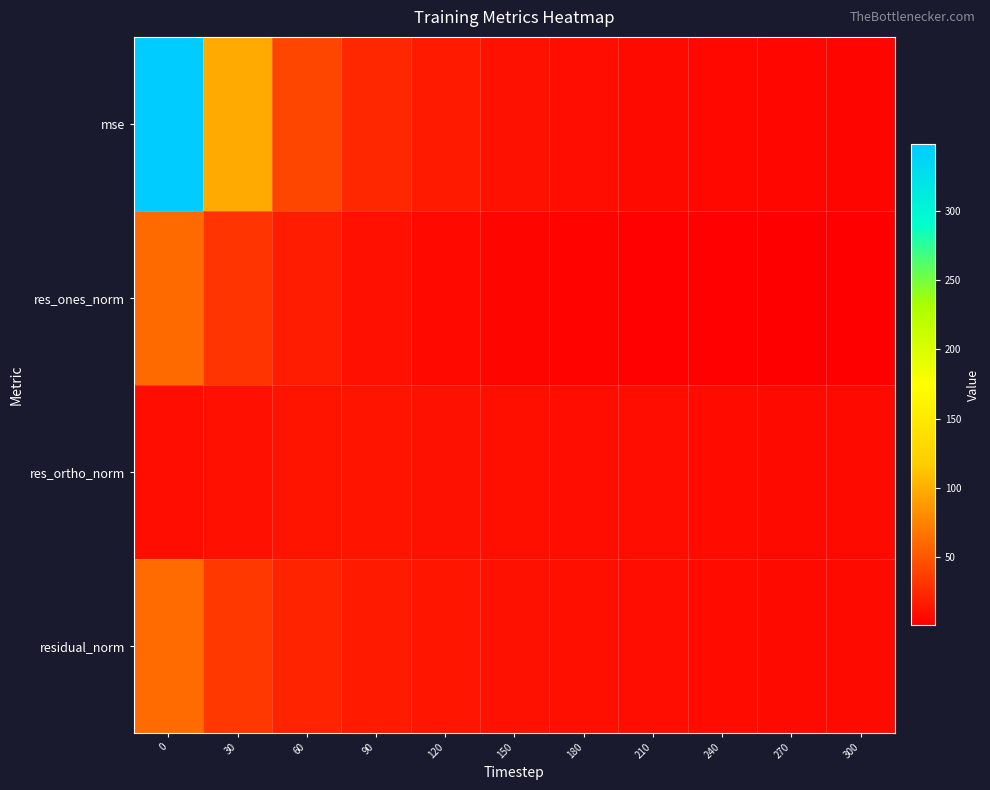

At how many categories does at least one series exceed 244?

1